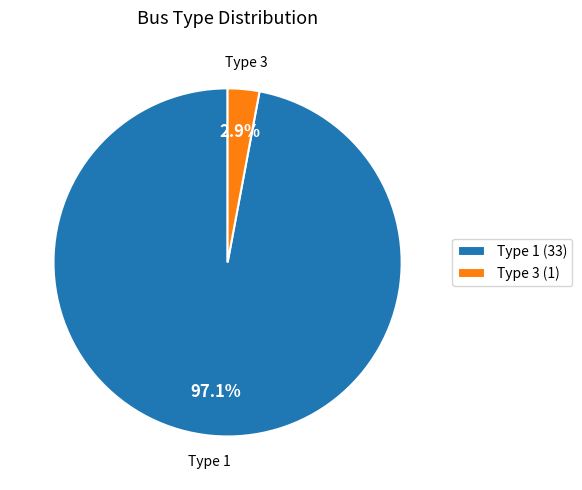

Which category has the smallest portion of the pie?

Type 3 (1)